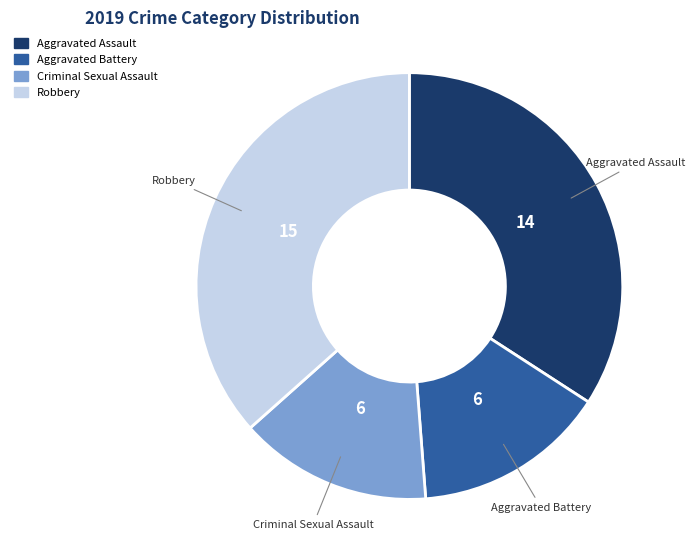

Is it true that Robbery is 23% of the pie?

False